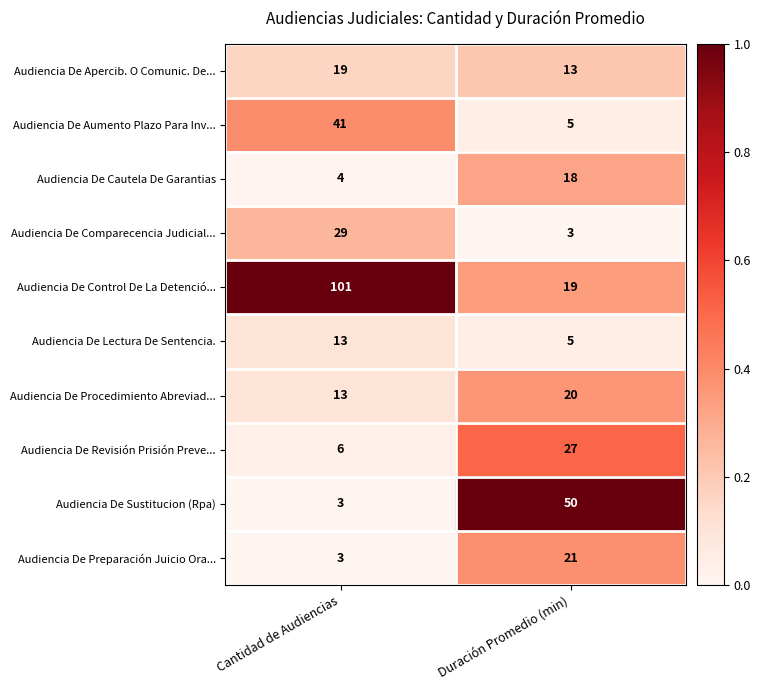

Which series changed the most between Cantidad de Audiencias and Duración Promedio (min)?

Audiencia De Control De La Detenció...